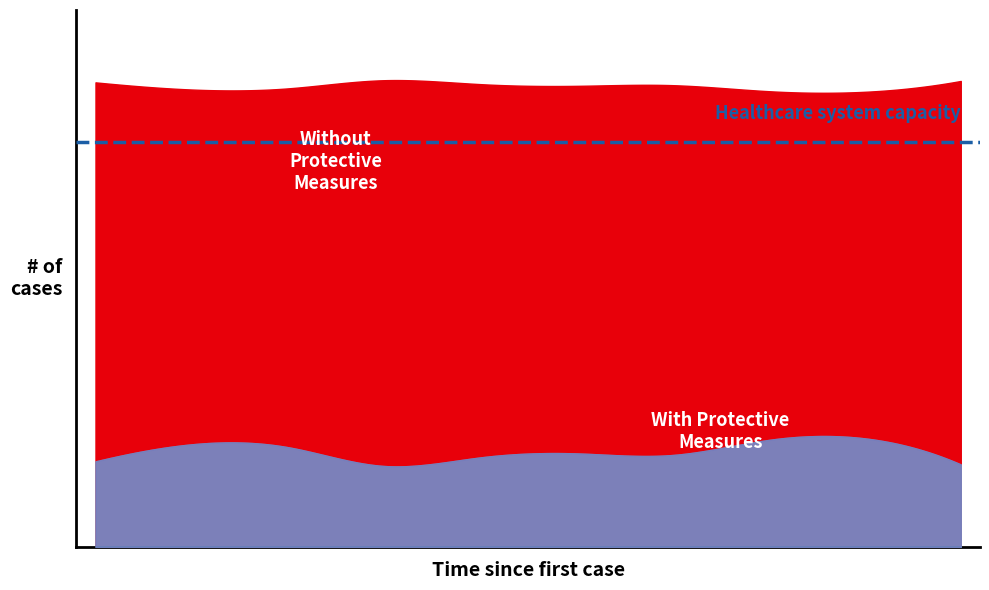

At how many categories does at least one series exceed 0?

10